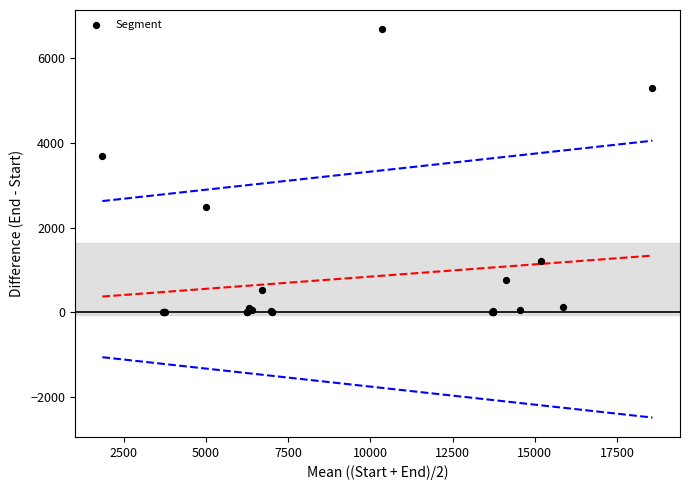

What Y value in the scatter plot is closest to 3343?

3696